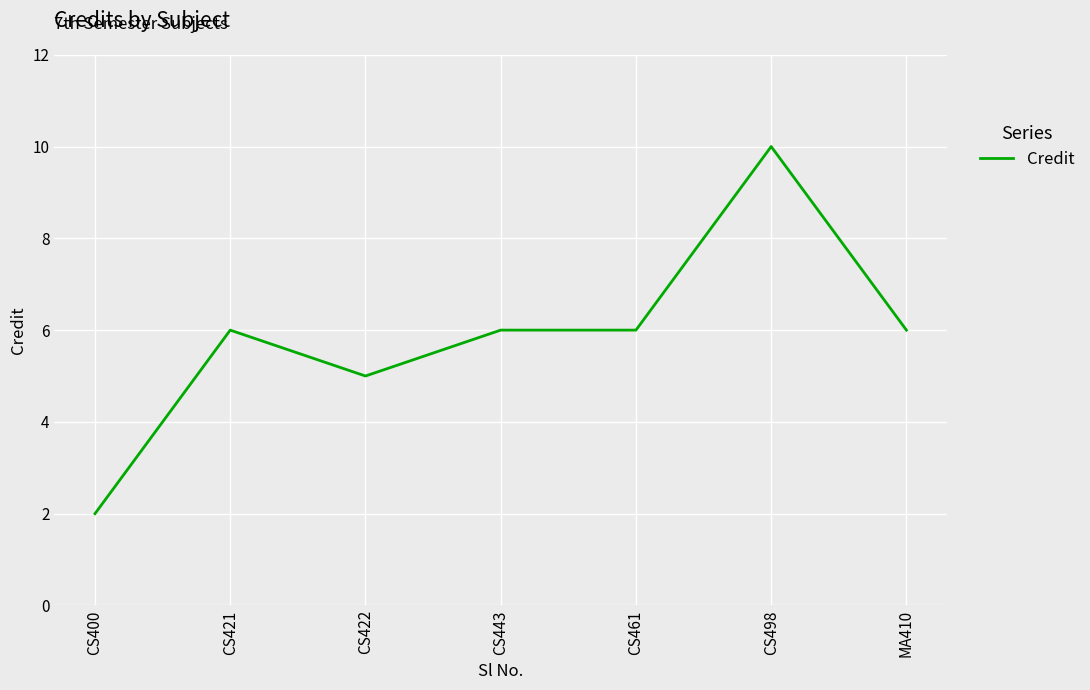

Does the chart display data point markers on the line(s)?

No